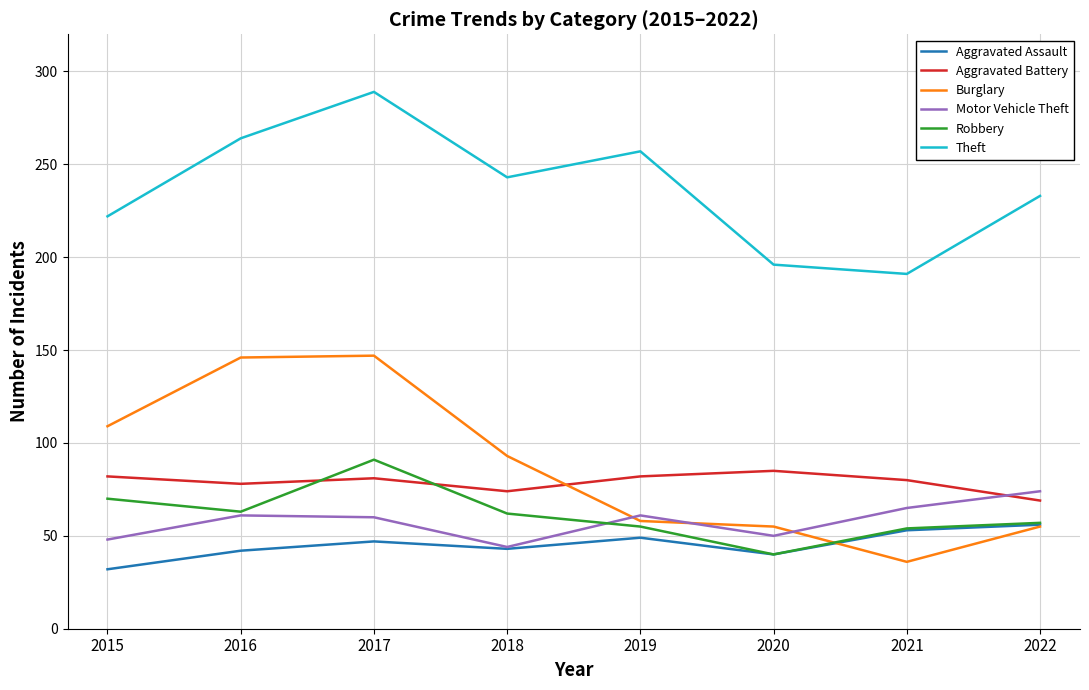

Which series has the widest spread of values?

Burglary